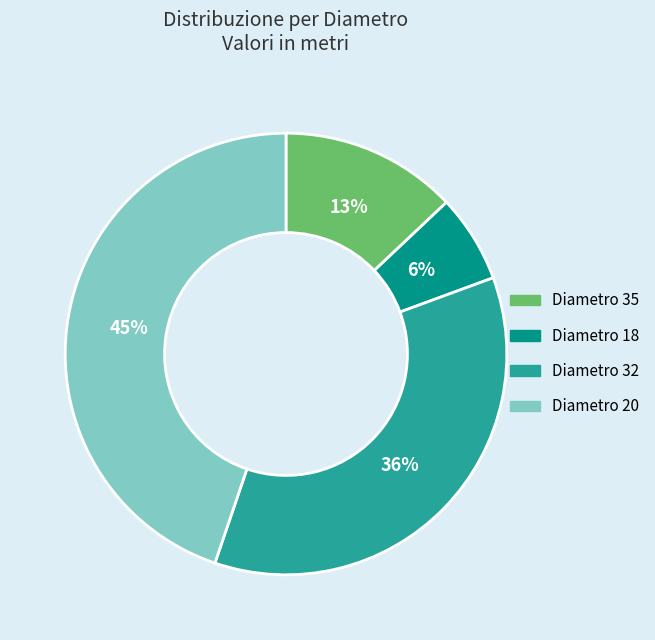

How many segments does this pie chart have?

4